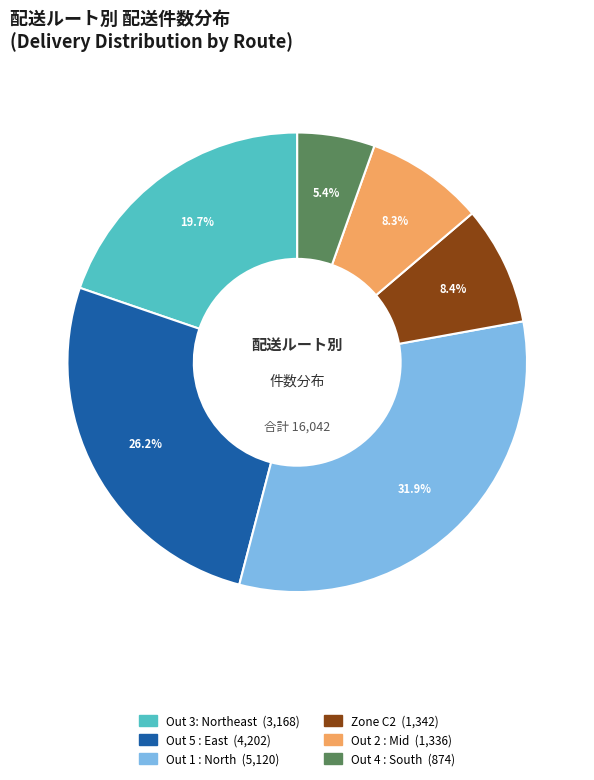

Is there any slice that represents more than half of the pie?

No